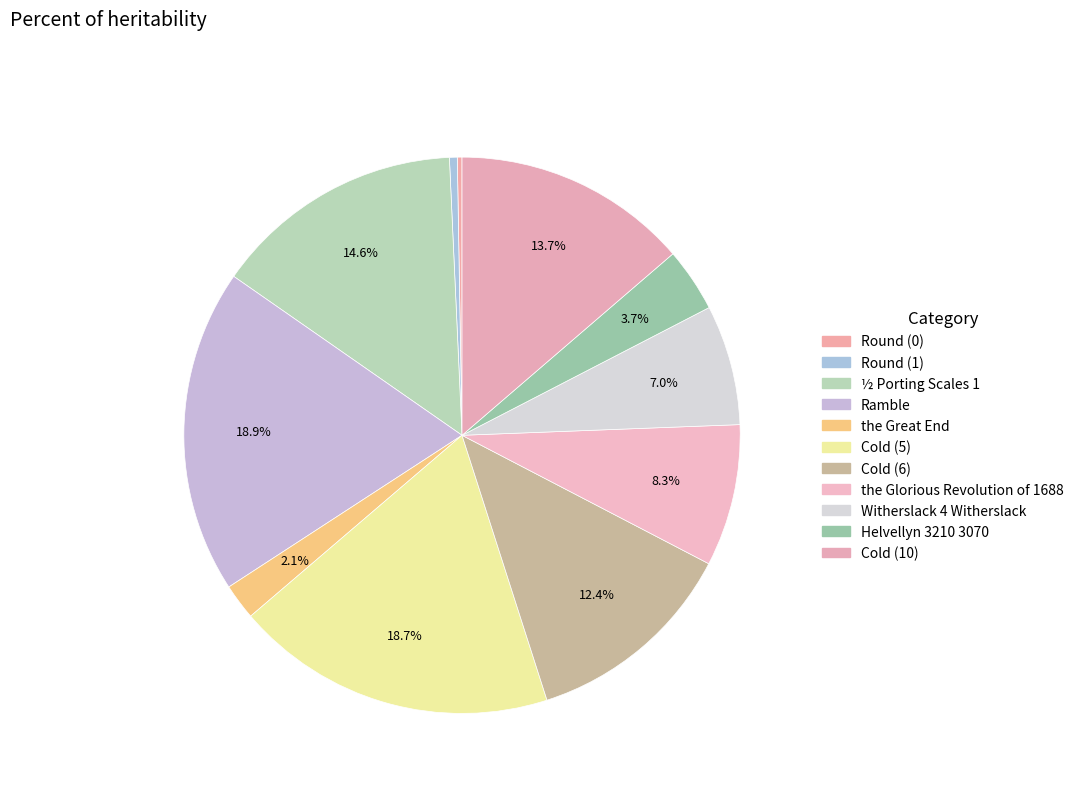

How many segments does this pie chart have?

11